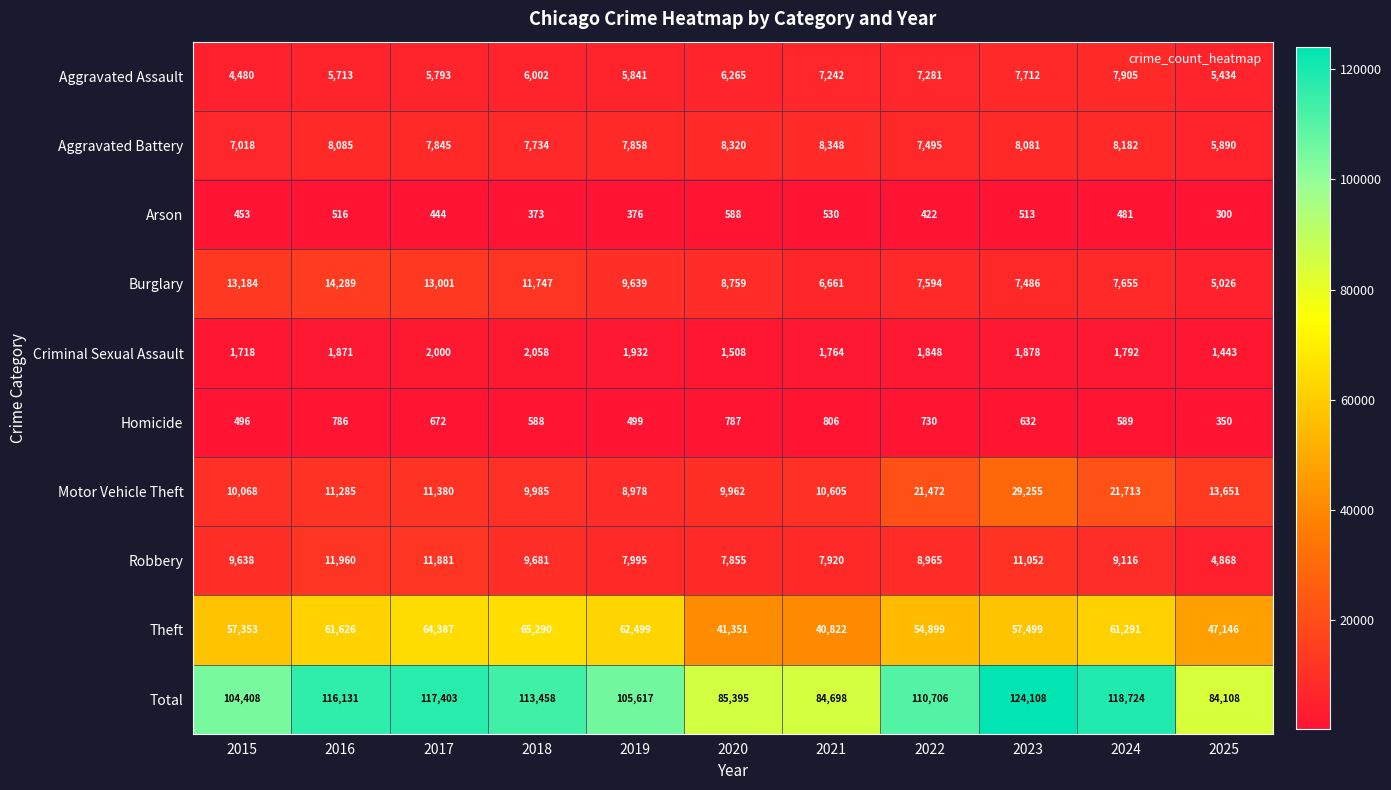

Between 2017 and 2020, which series saw the biggest shift?

Total